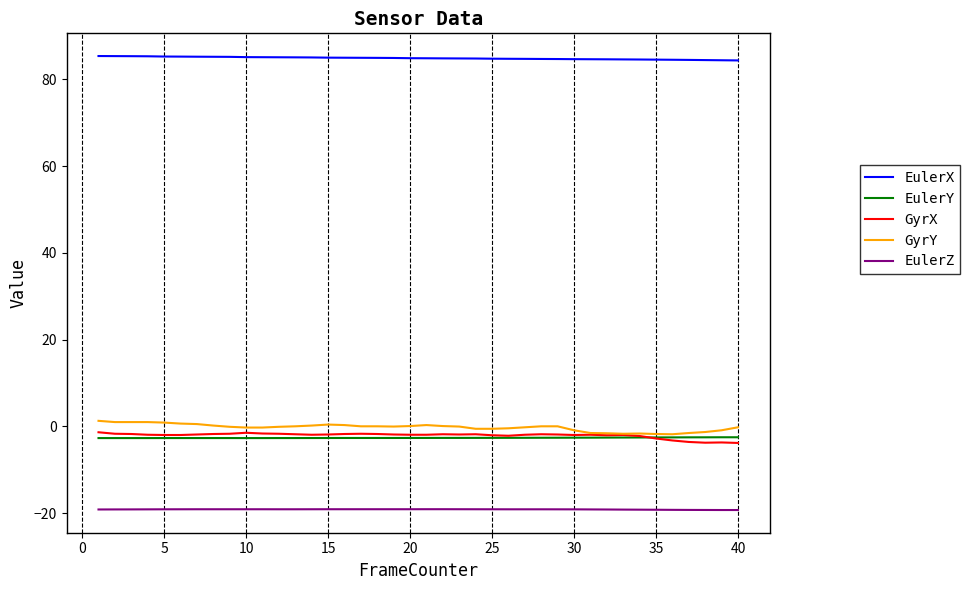

What is the minimum value shown in the chart?

-19.3